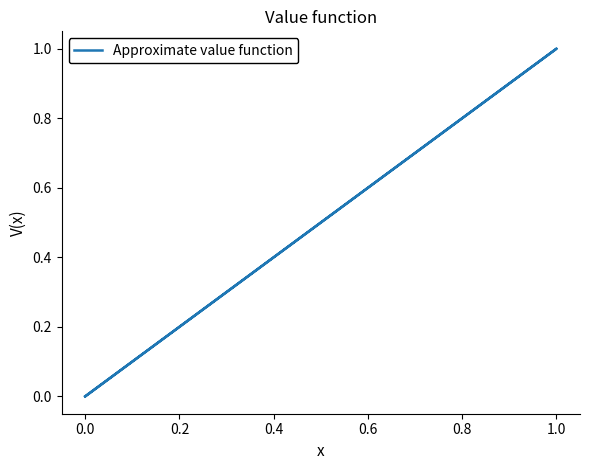

How many data points does each series have?

5